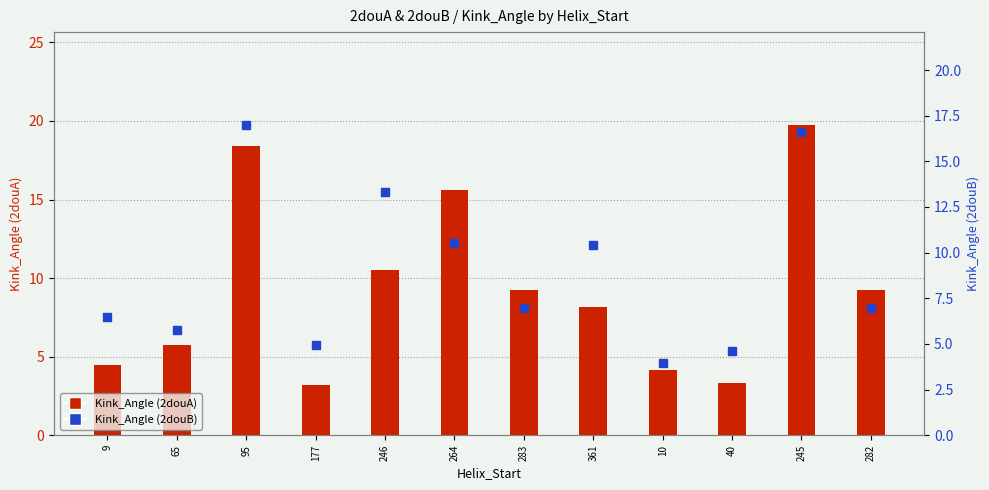

What are all the series names shown in the legend?

Kink_Angle (2douA), Kink_Angle (2douB)